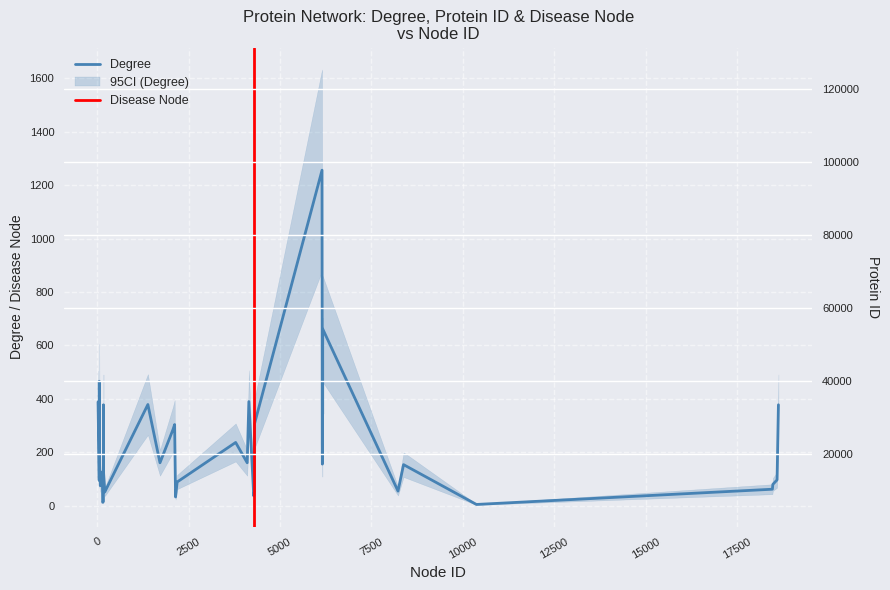

True or false: Protein ID has a value of 8576 at 4300.

False